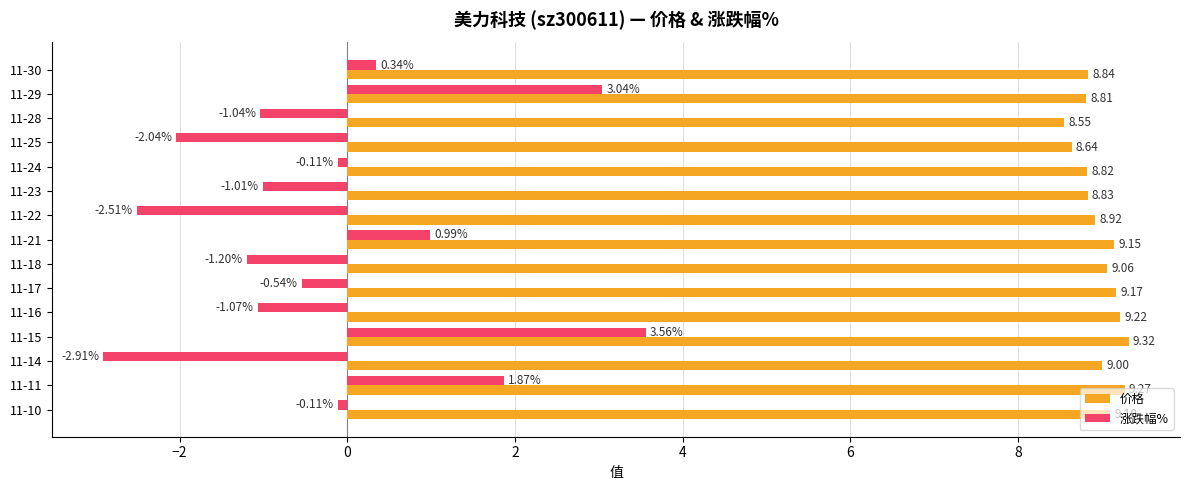

Is the value of 价格 at 11-10 greater than the value of 涨跌幅% at 11-14?

Yes